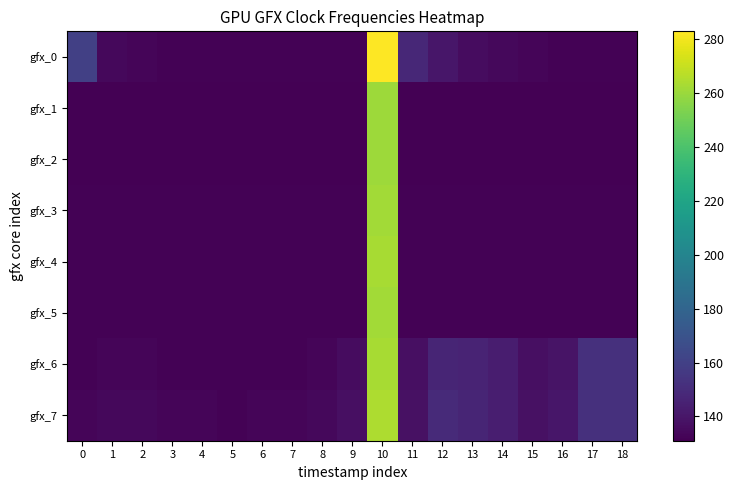

Reading left to right, list all the values displayed in this chart.

row_0: 0=160	1=134	2=133	3=132	4=132	5=132	6=132	7=132	8=132	9=132	10=283	11=148	12=140	13=136	14=134	15=133	16=132	17=132	18=132
row_1: 0=131	1=131	2=131	3=131	4=131	5=131	6=131	7=131	8=131	9=131	10=261	11=131	12=131	13=131	14=131	15=131	16=131	17=131	18=131
row_2: 0=131	1=131	2=131	3=131	4=131	5=131	6=131	7=131	8=131	9=131	10=261	11=131	12=131	13=131	14=131	15=131	16=131	17=131	18=131
row_3: 0=132	1=132	2=132	3=132	4=132	5=132	6=132	7=132	8=132	9=132	10=262	11=132	12=132	13=132	14=132	15=132	16=132	17=132	18=132
row_4: 0=132	1=132	2=132	3=132	4=132	5=132	6=132	7=132	8=132	9=132	10=263	11=132	12=132	13=132	14=132	15=132	16=132	17=132	18=132
row_5: 0=132	1=132	2=132	3=132	4=132	5=132	6=132	7=132	8=132	9=132	10=262	11=132	12=132	13=132	14=132	15=132	16=132	17=132	18=132
row_6: 0=132	1=133	2=133	3=132	4=132	5=132	6=132	7=132	8=133	9=136	10=263	11=137	12=147	13=146	14=143	15=137	16=139	17=152	18=152
row_7: 0=133	1=134	2=134	3=133	4=133	5=132	6=133	7=133	8=134	9=137	10=264	11=138	12=149	13=147	14=144	15=138	16=140	17=152	18=152